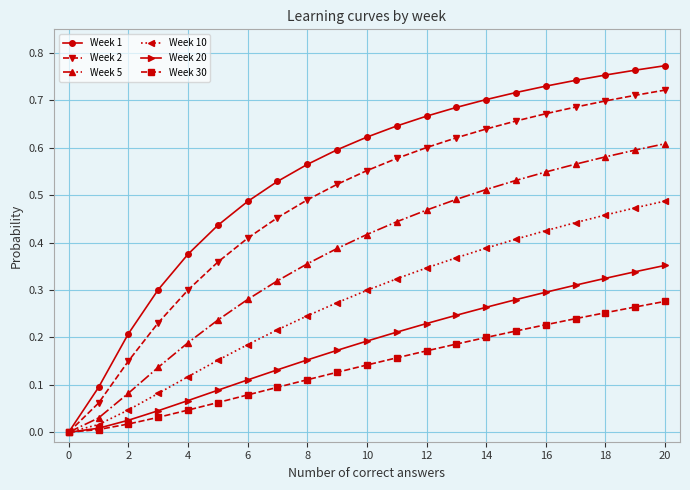

Which series has the largest total across all categories?

Week 1